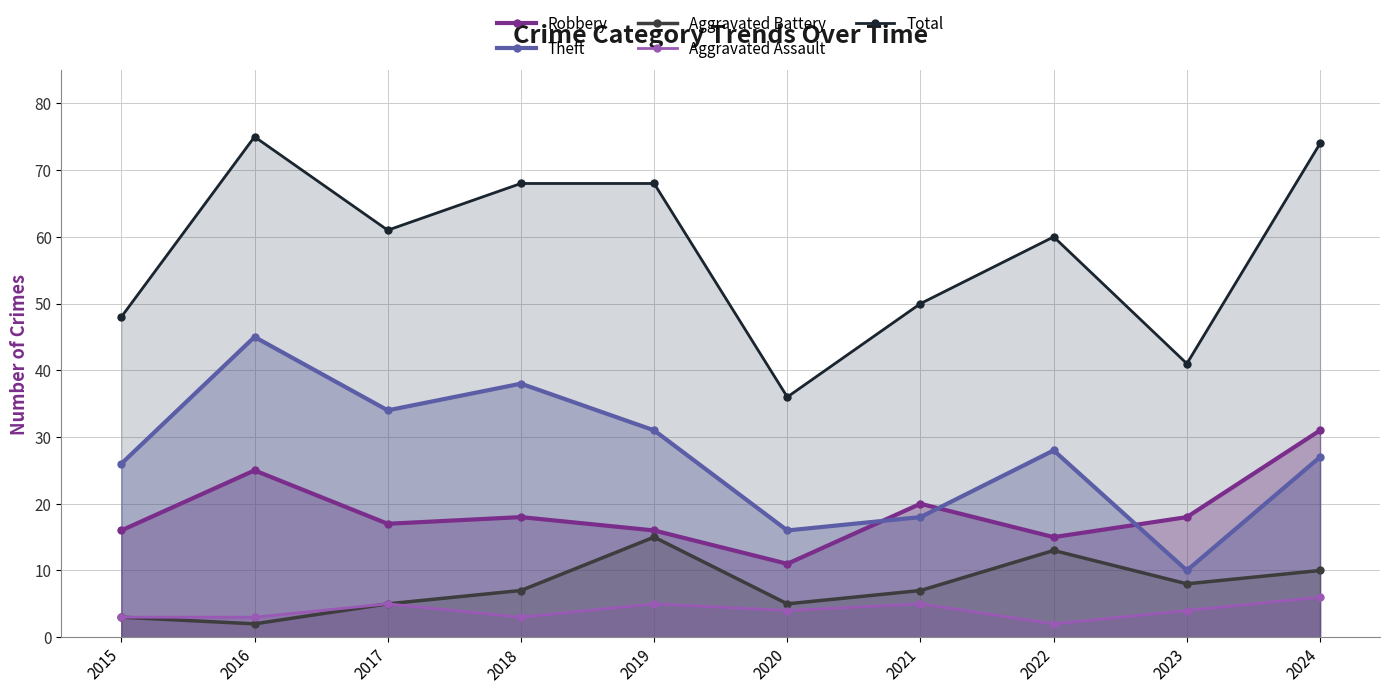

What is the average value of the Robbery series?

19